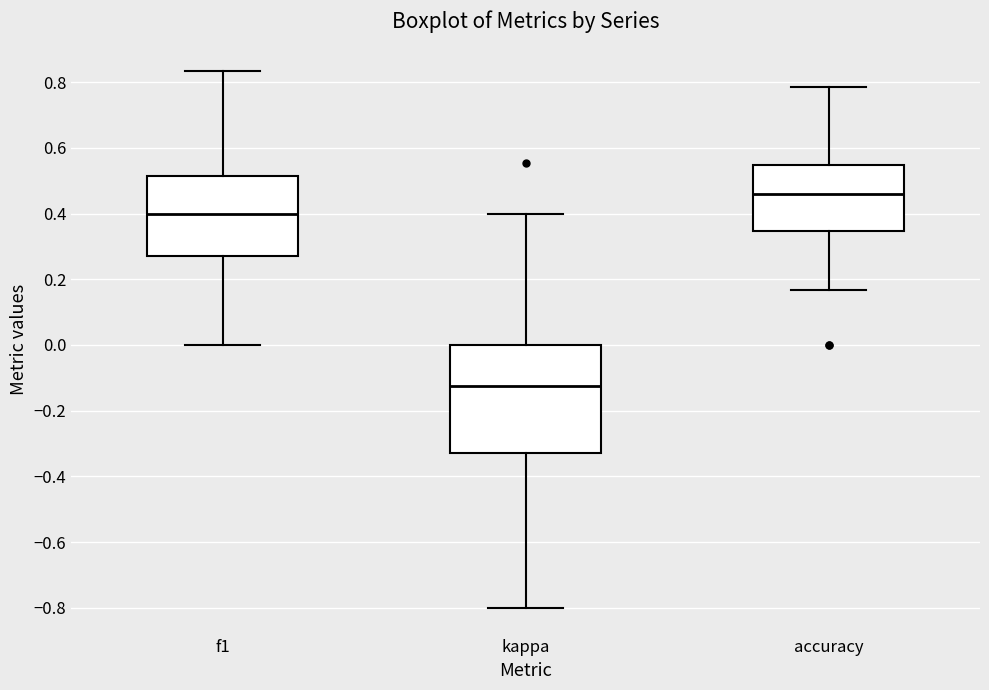

Which box has the highest median line?

accuracy